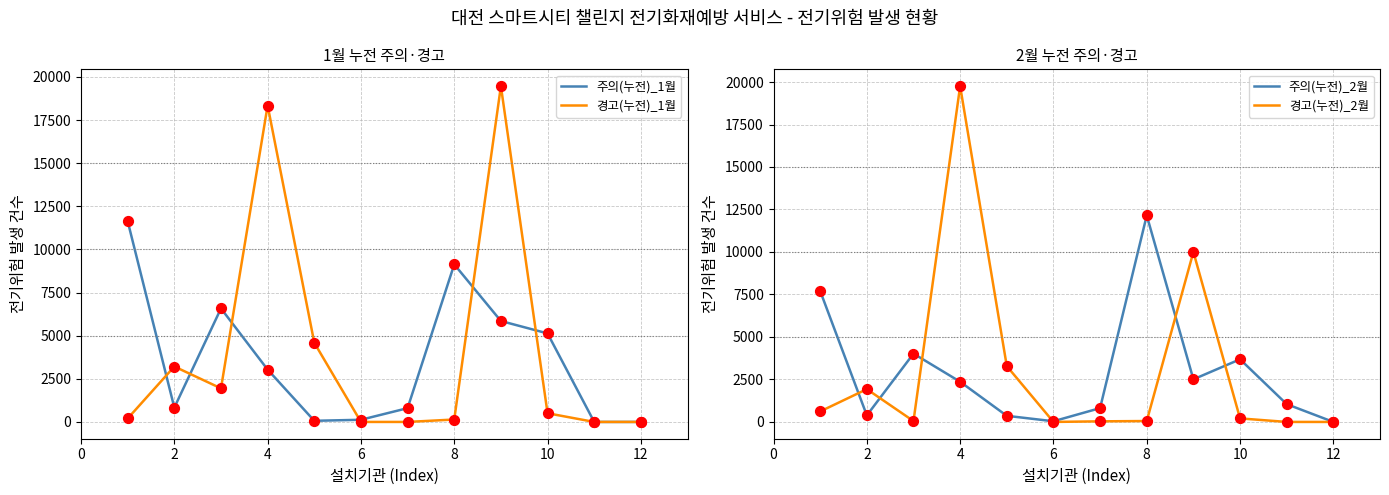

Which series has the widest spread of Y values?

경고(누전)_2월